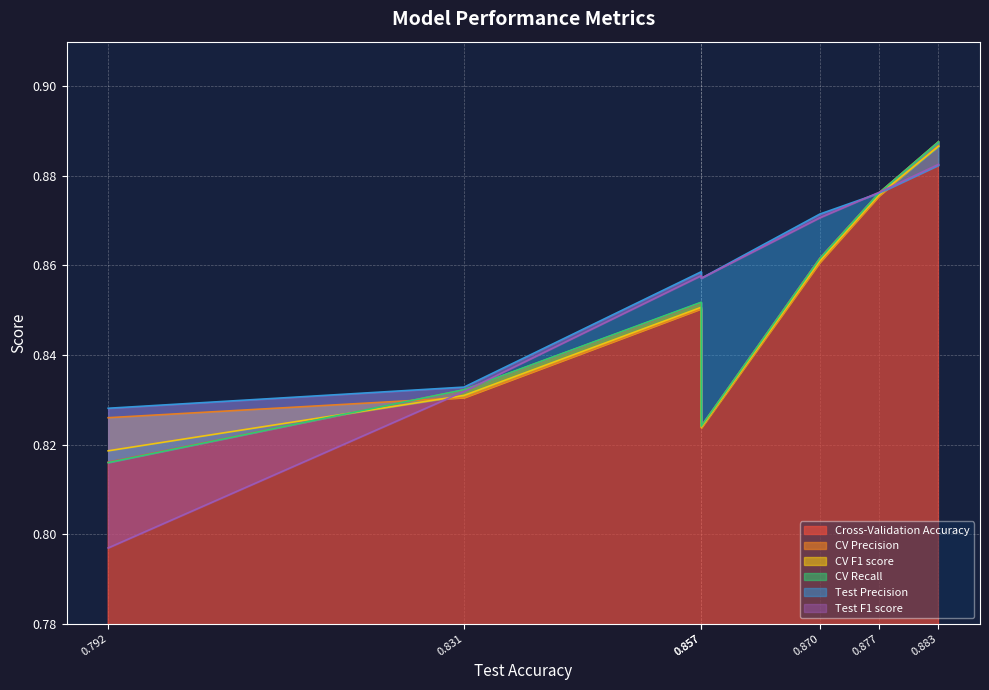

What is the sum of all Test Precision values?

6.0